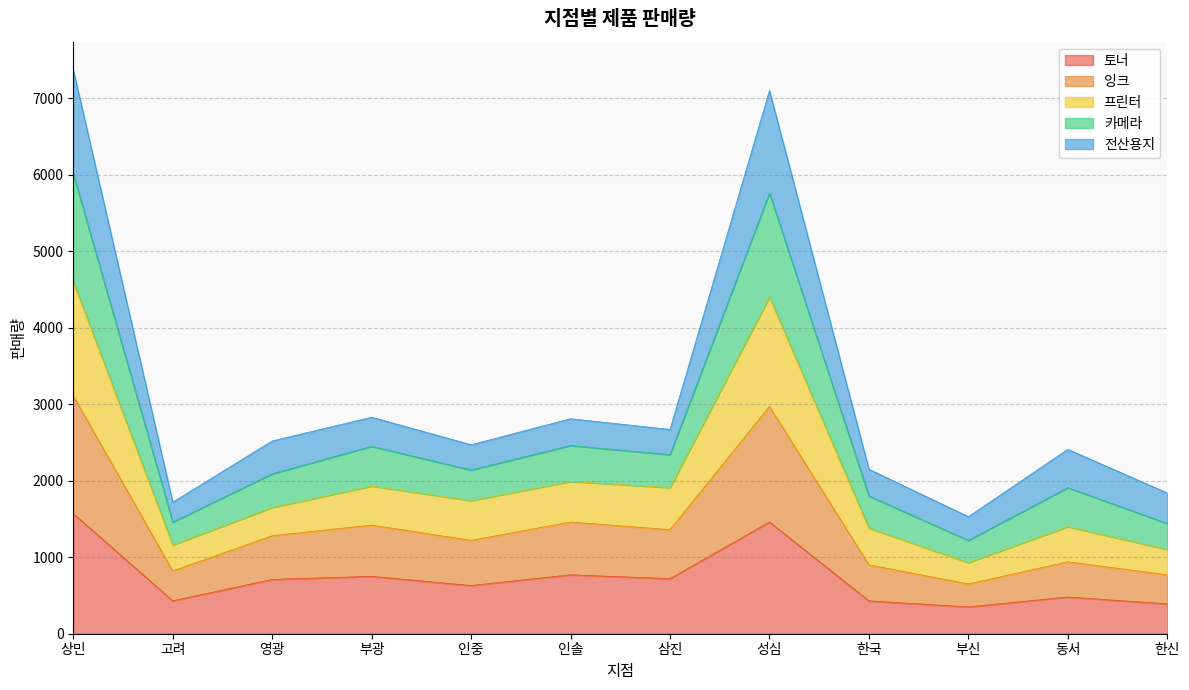

How many data points does each series have?

12